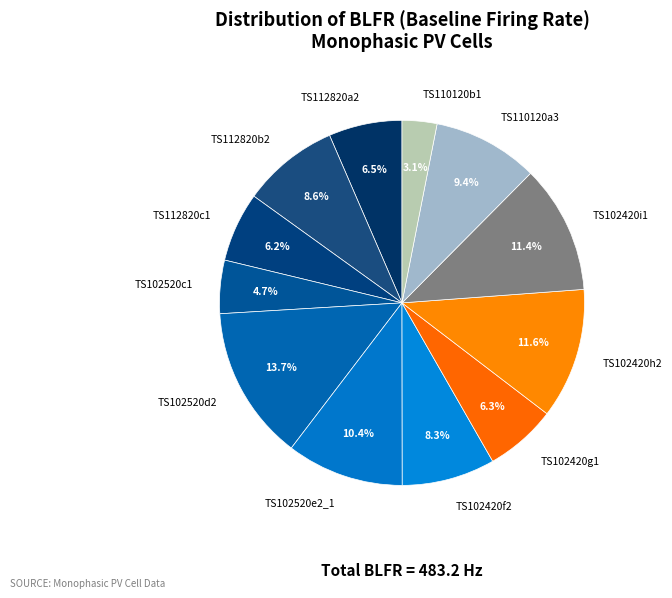

True or false: TS102520d2 accounts for 14% of the total.

True